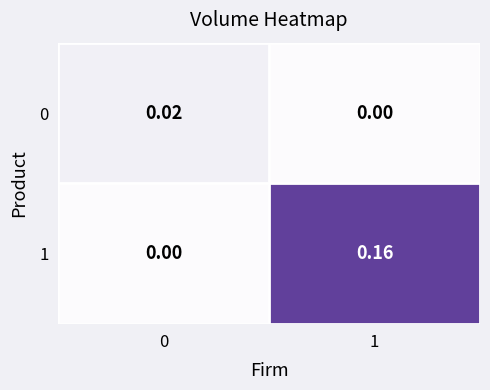

At which category is the sum across all series the highest?

1